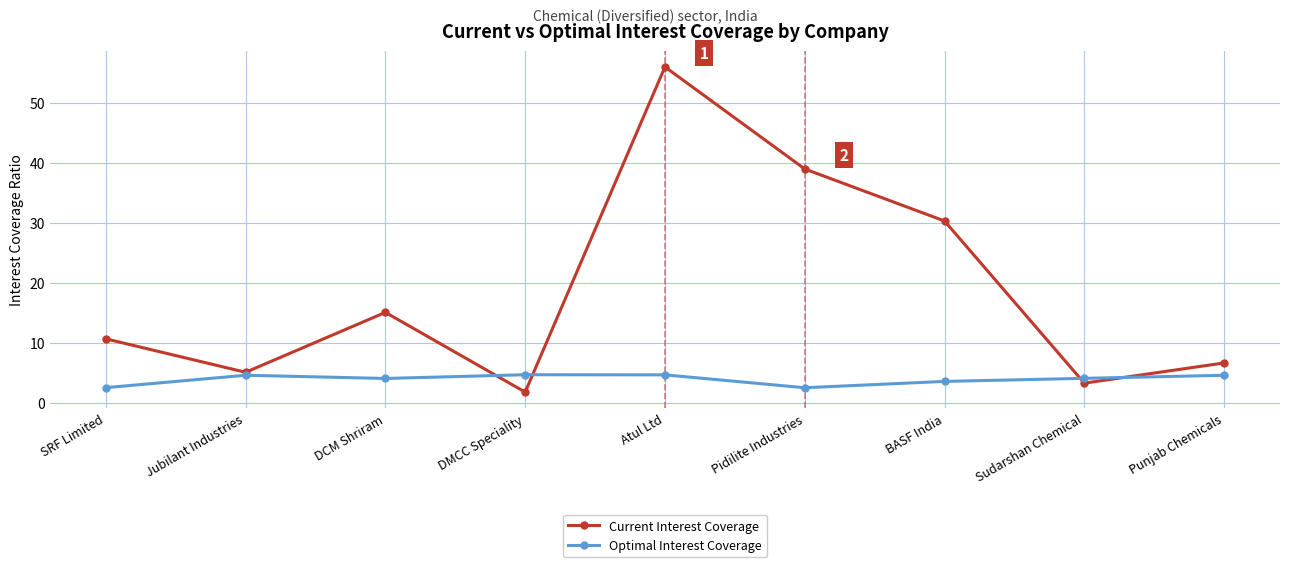

At which label is Current Interest Coverage closest to 28?

BASF India